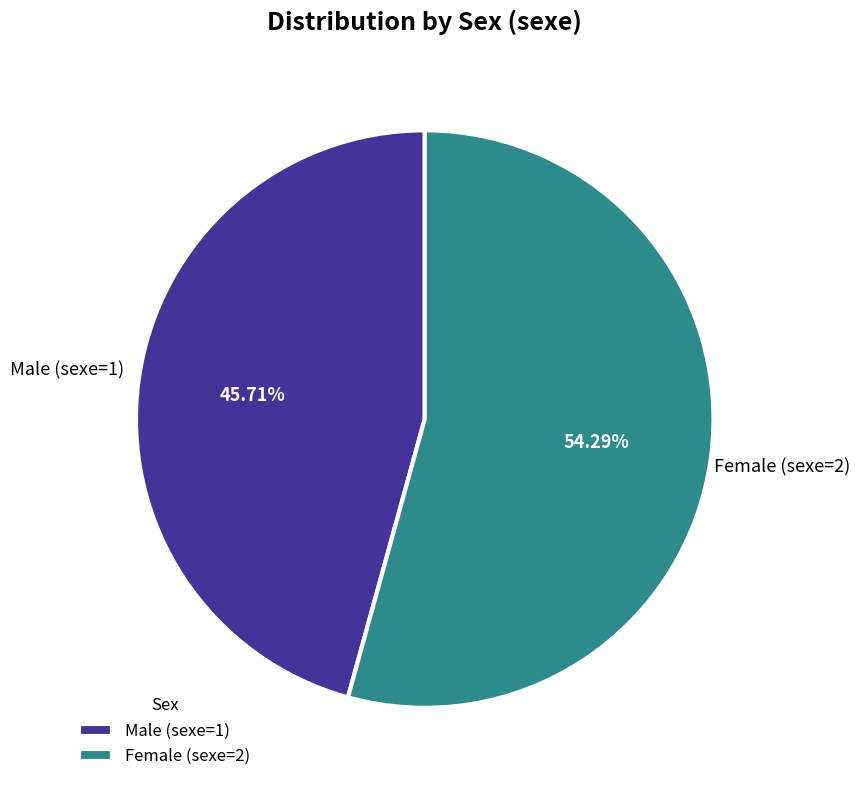

How many segments does this pie chart have?

2